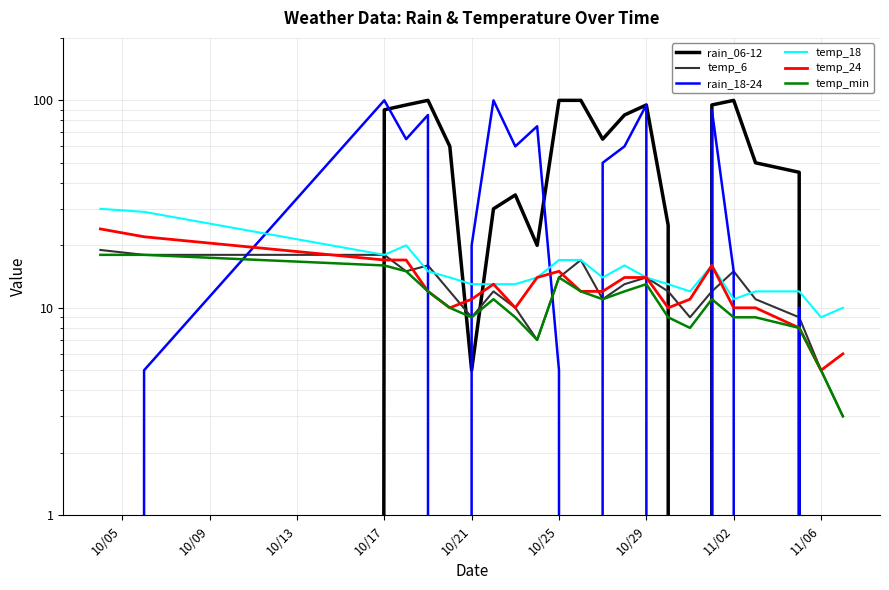

True or false: rain_18-24 has more than 2 interior local peaks.

True